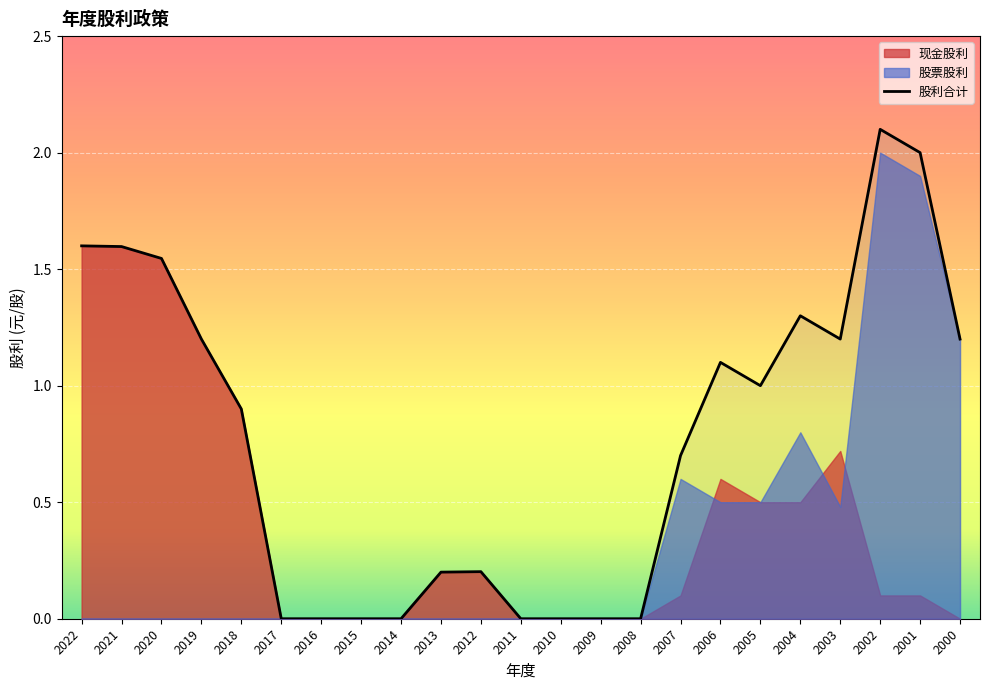

What is the average value of the 股票股利 series?

0.3